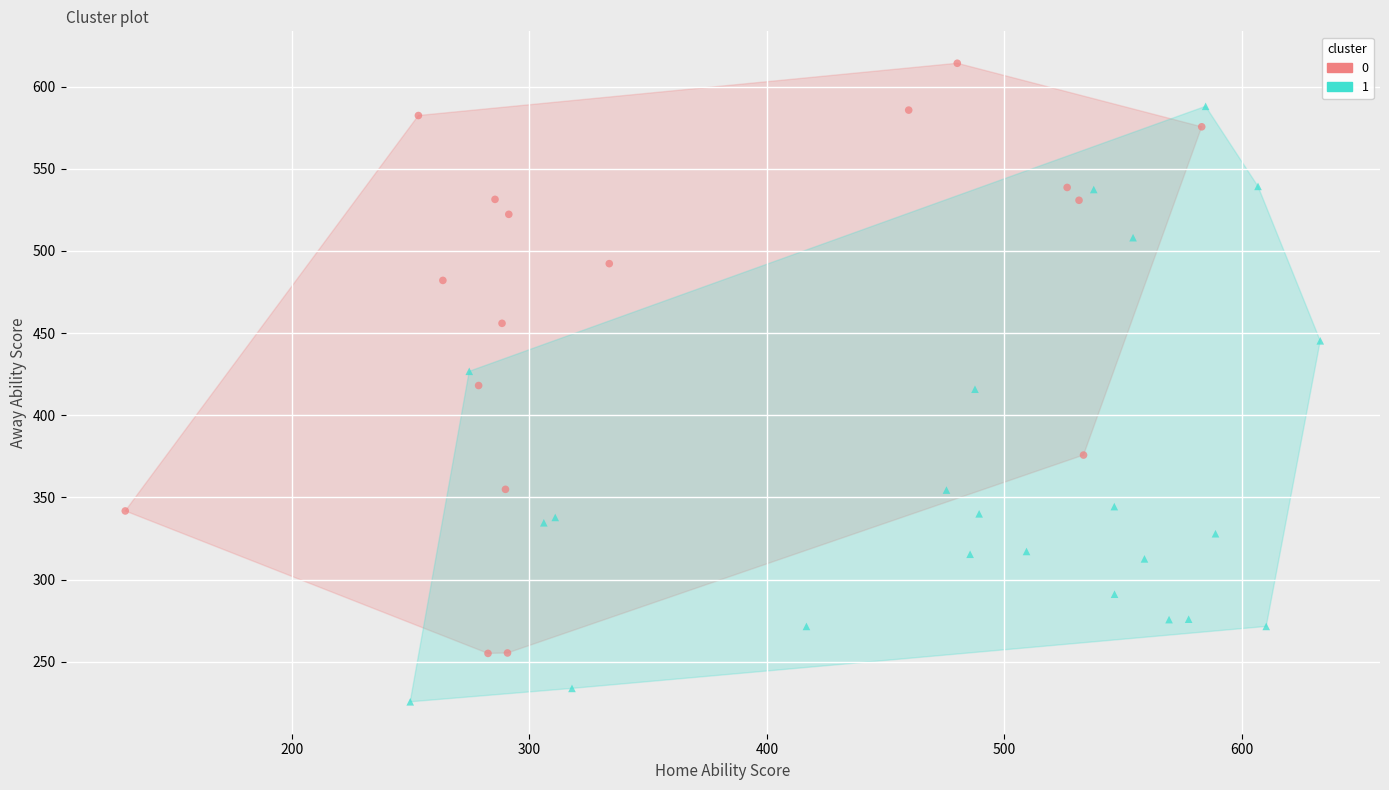

What are all the series names shown in the legend?

0, 1